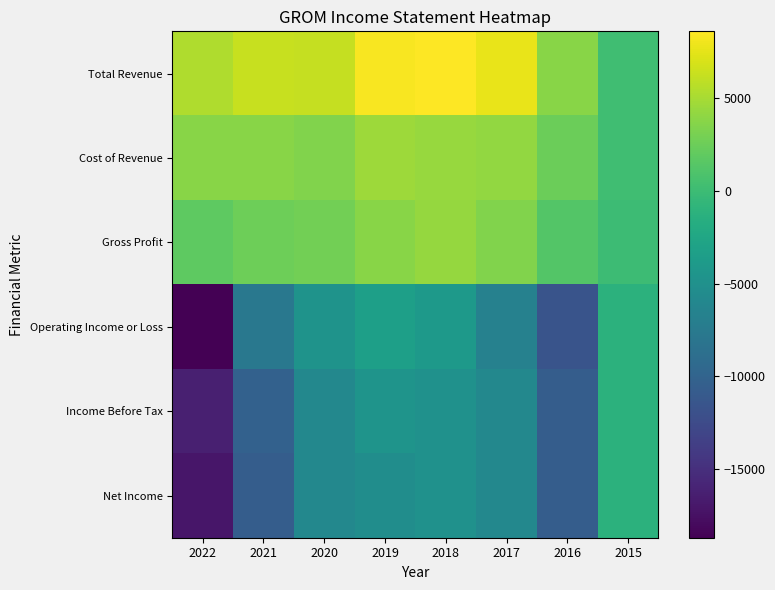

Between 2018 and 2022, which is larger?

2018